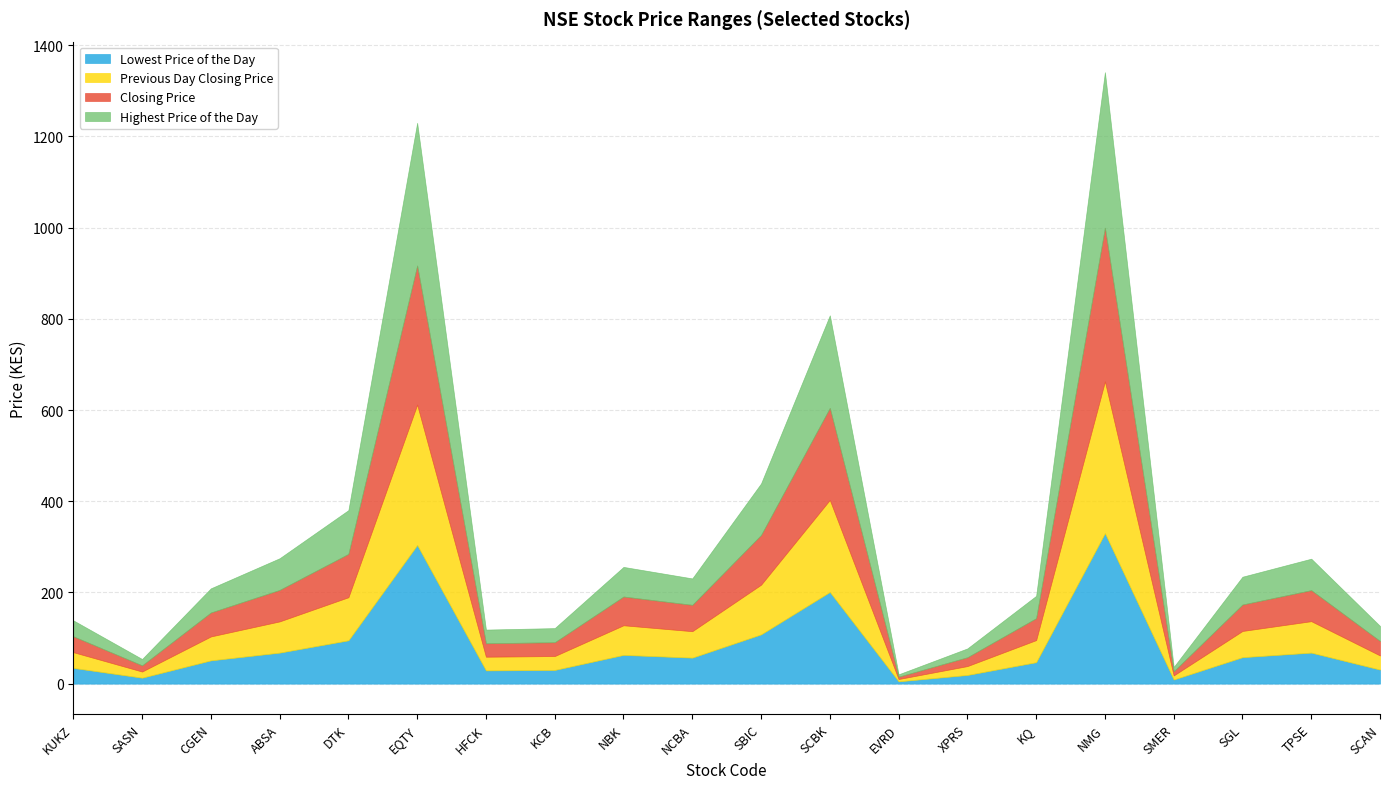

What are all the series names shown in the legend?

Lowest Price of the Day, Previous Day Closing Price, Closing Price, Highest Price of the Day